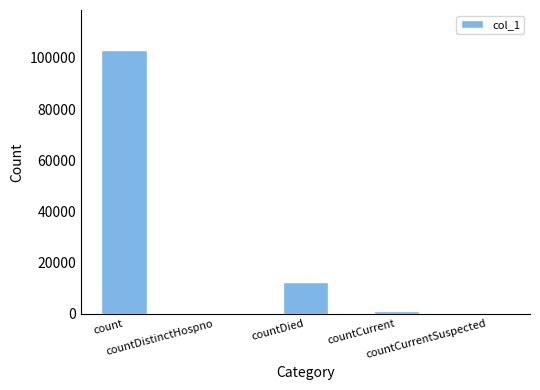

What is the sum of all values?

116716